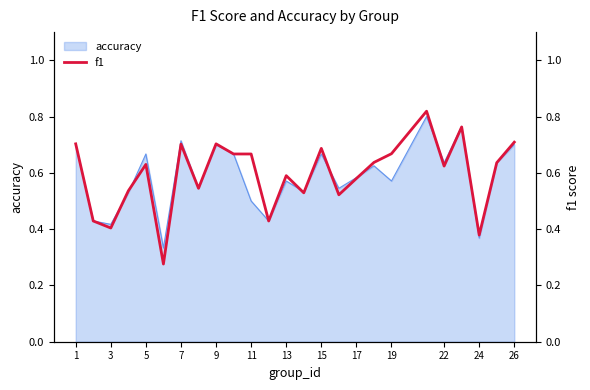

Reading left to right, extract all data points from this chart.

0.7	0.4	0.4	0.5	0.6	0.3	0.7	0.5	0.7	0.7	0.7	0.4	0.6	0.5	0.7	0.5	0.6	0.6	0.7	0.8	0.6	0.8	0.4	0.6	0.7